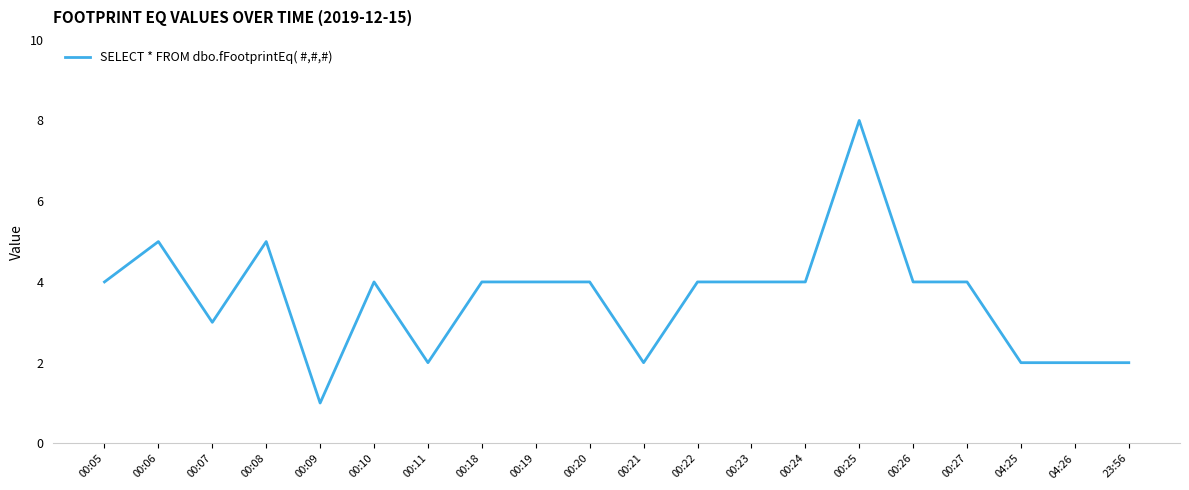

Reading left to right, transcribe all the data shown in this chart.

00:05=4	00:06=5	00:07=3	00:08=5	00:09=1	00:10=4	00:11=2	00:18=4	00:19=4	00:20=4	00:21=2	00:22=4	00:23=4	00:24=4	00:25=8	00:26=4	00:27=4	04:25=2	04:26=2	23:56=2